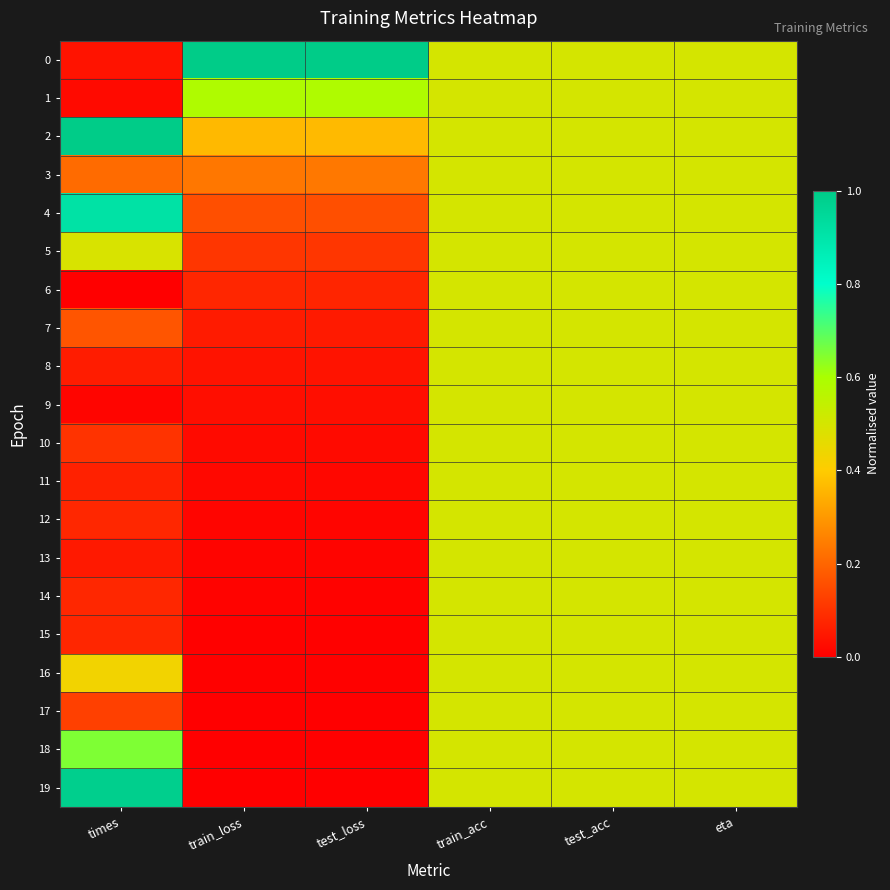

At how many categories does at least one series exceed 0?

6